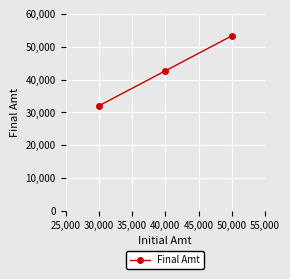

Is it true that the value at 50,000 is 13705.5?

False